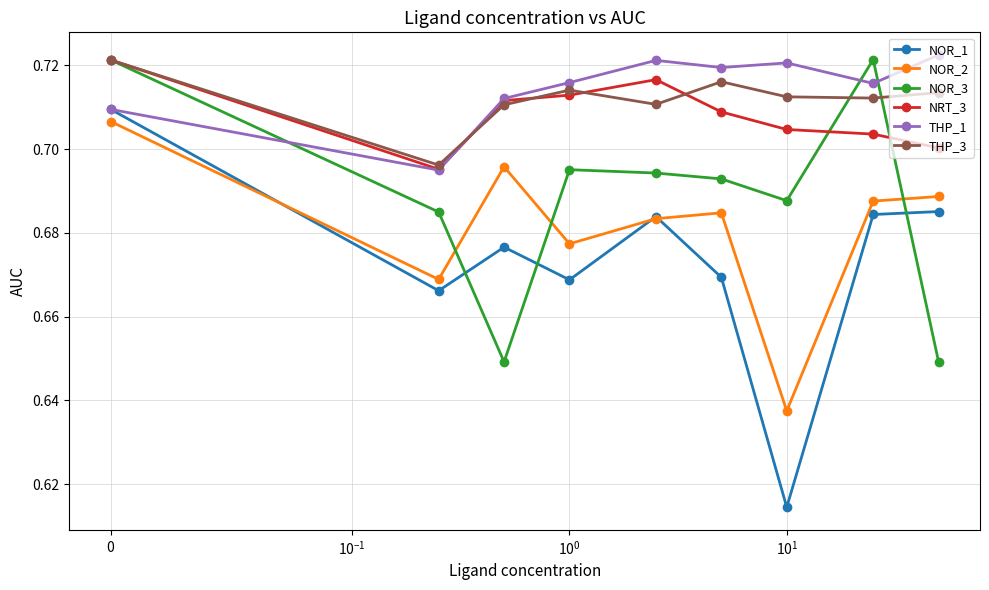

Which series has the largest range (max minus min)?

NOR_1